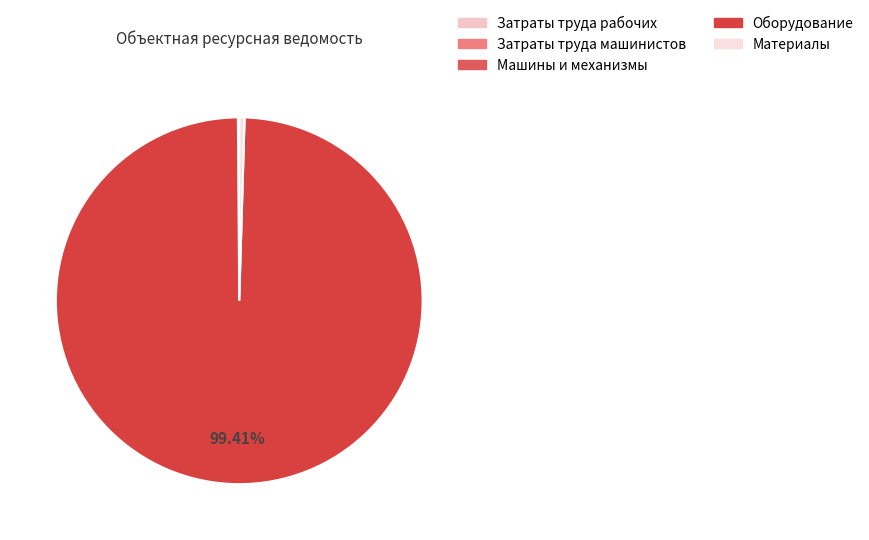

Does Оборудование represent more than half of the total?

Yes